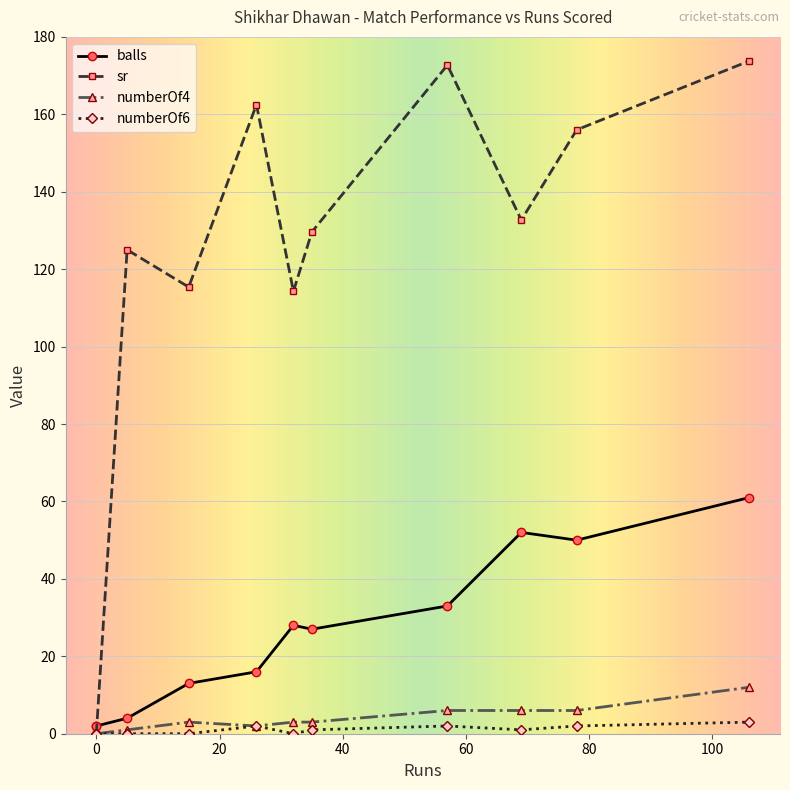

Which has a higher value, 26 or 32?

32